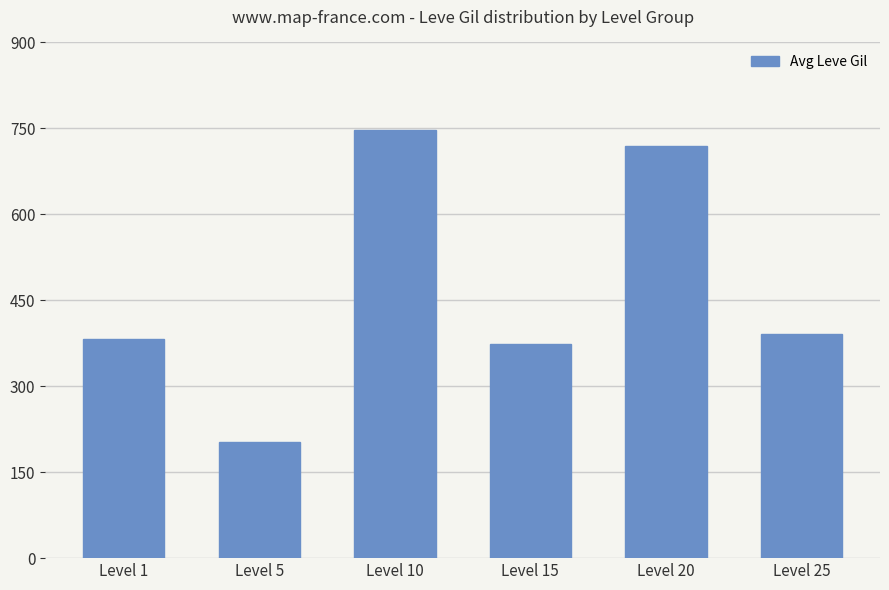

At which label is the value closest to 474?

Level 25